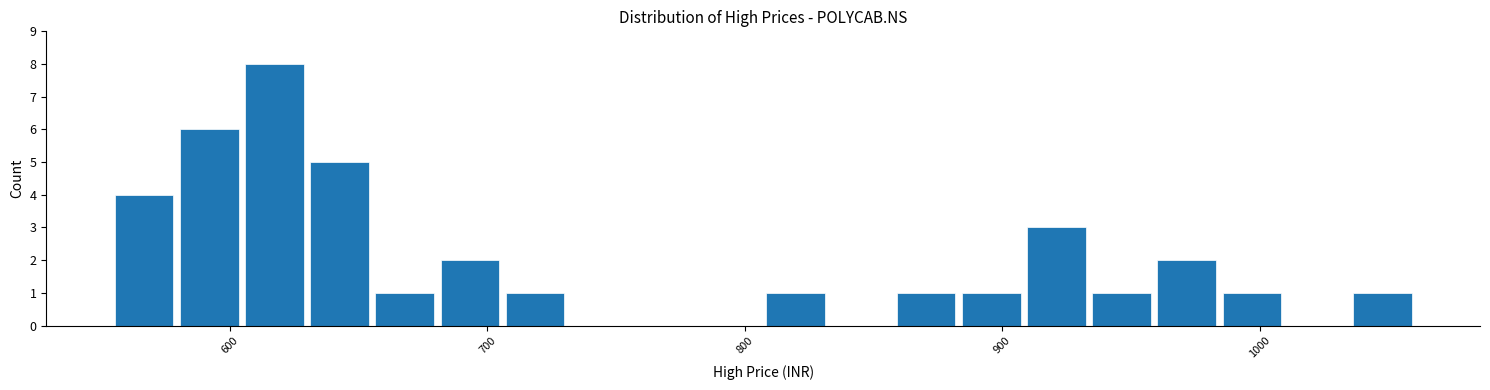

Read against the x-axis, roughly where is the centre of the tallest bar?

620